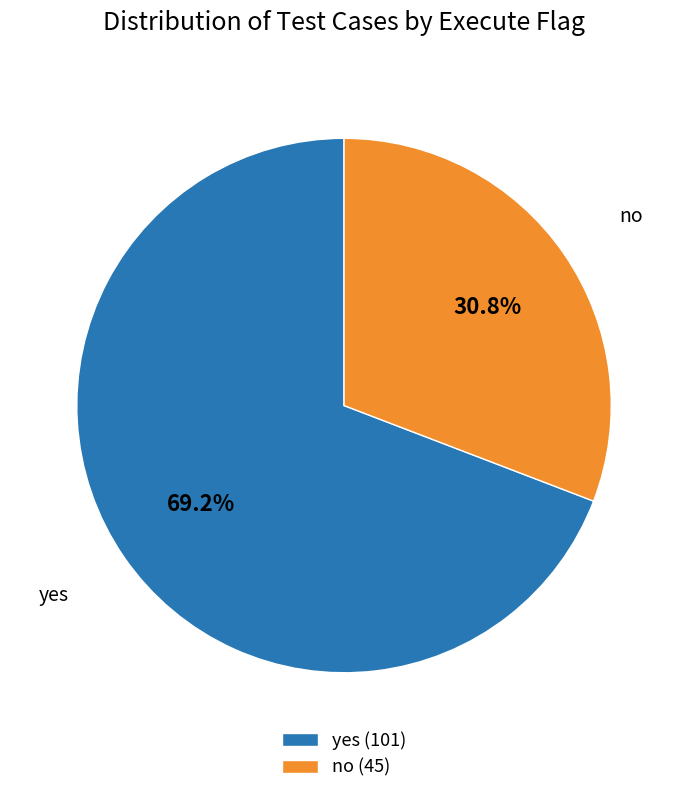

Between yes and no, which is larger?

yes